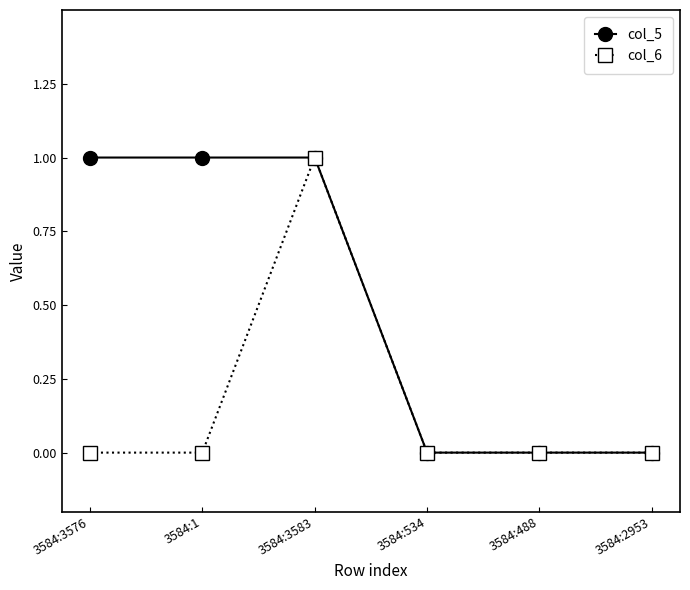

Does the chart display data point markers on the line(s)?

Yes